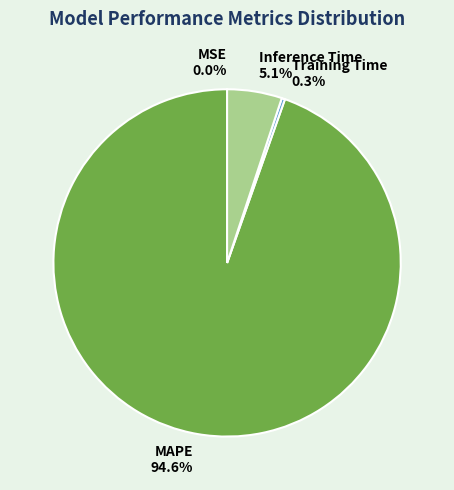

What percentage is the MAPE slice, to the nearest percent?

95%